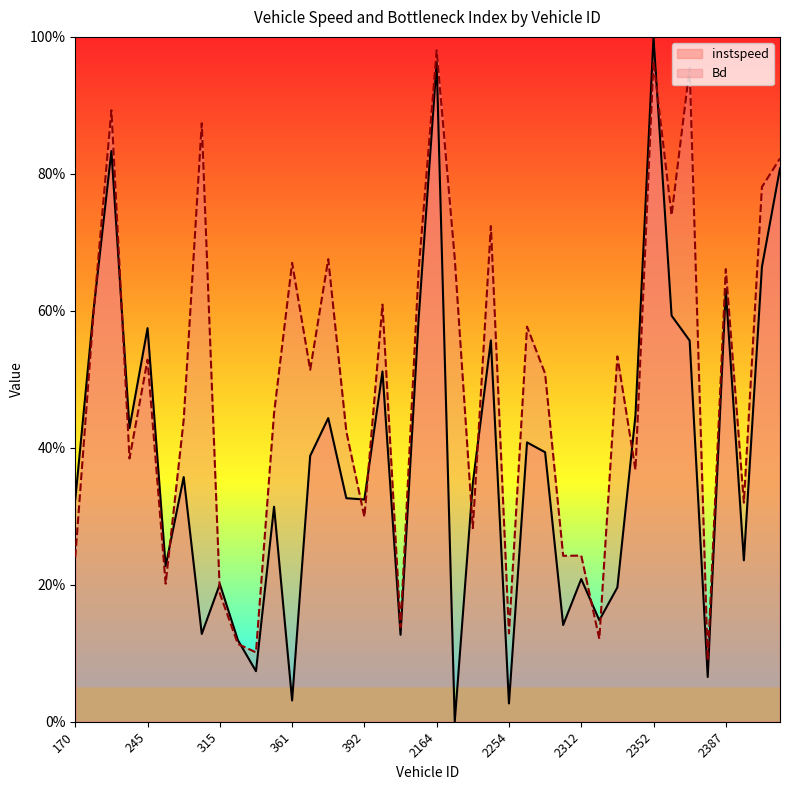

At which category does instspeed reach its first local valley?

190